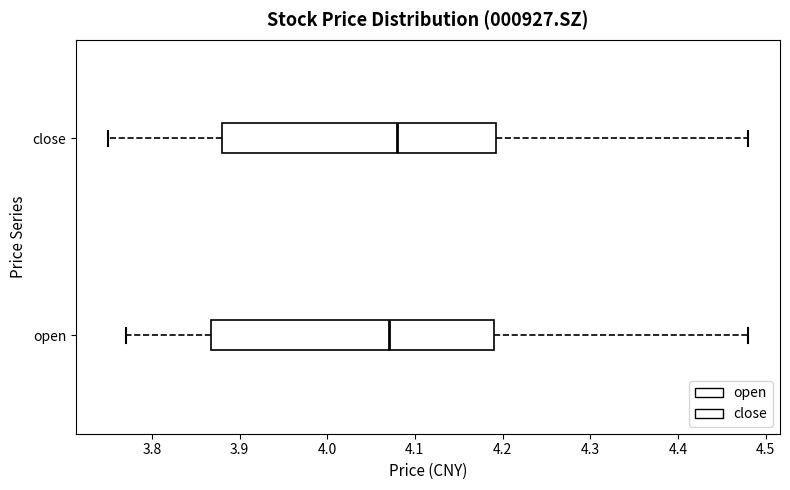

Reading bottom to top, read every box against the x-axis: the position of its median line, the range the box covers, and the ends of its whiskers. The values are not printed on the chart, so give them approximately, as read against the axis.

open: median 4.07, box 3.87 to 4.19, whiskers 3.77 to 4.48
close: median 4.08, box 3.88 to 4.19, whiskers 3.75 to 4.48